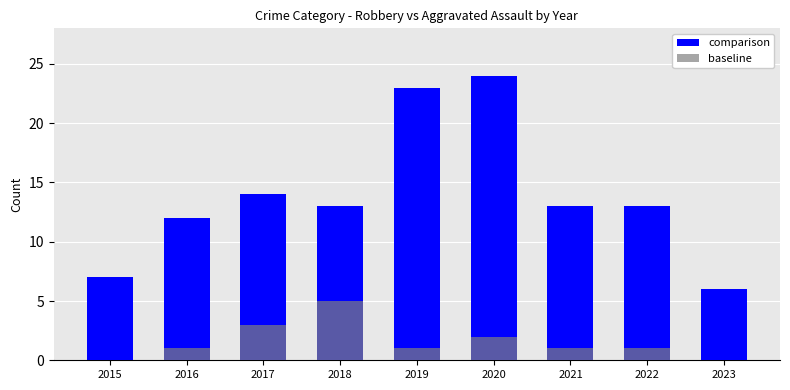

How many data points in comparison are above 13?

3